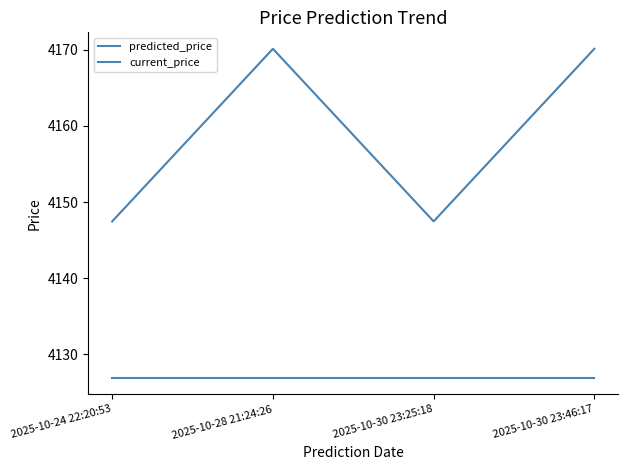

What is the sum of the current_price values at 2025-10-24 22:20:53 and 2025-10-30 23:46:17?

8253.8